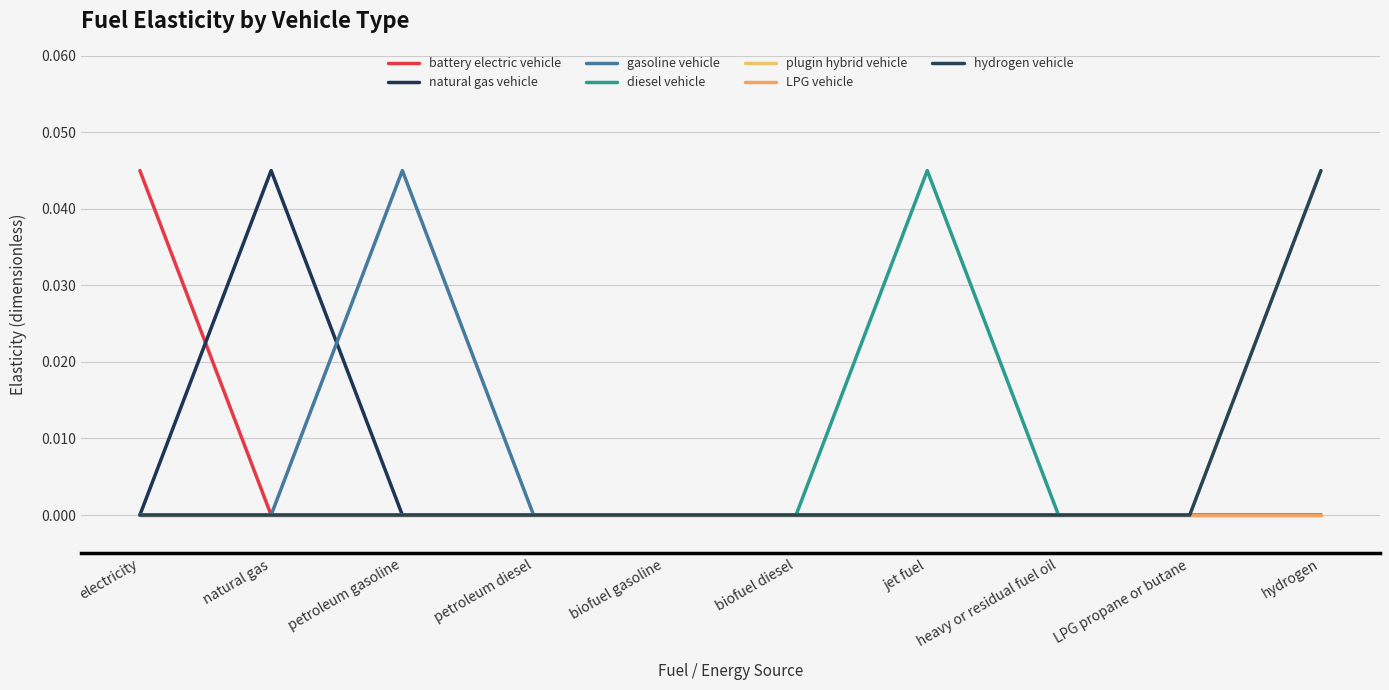

Which series has the widest spread of values?

battery electric vehicle